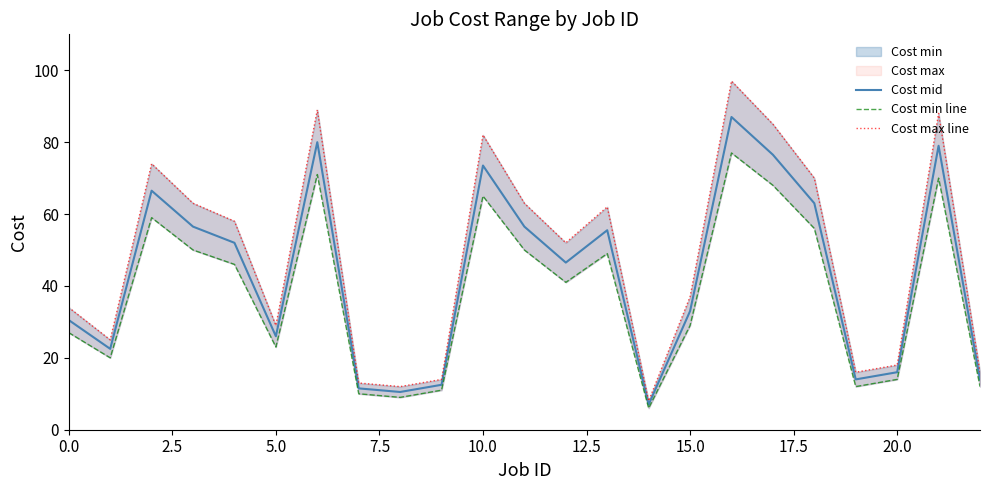

What is the average value of the Cost max line series?

48.0